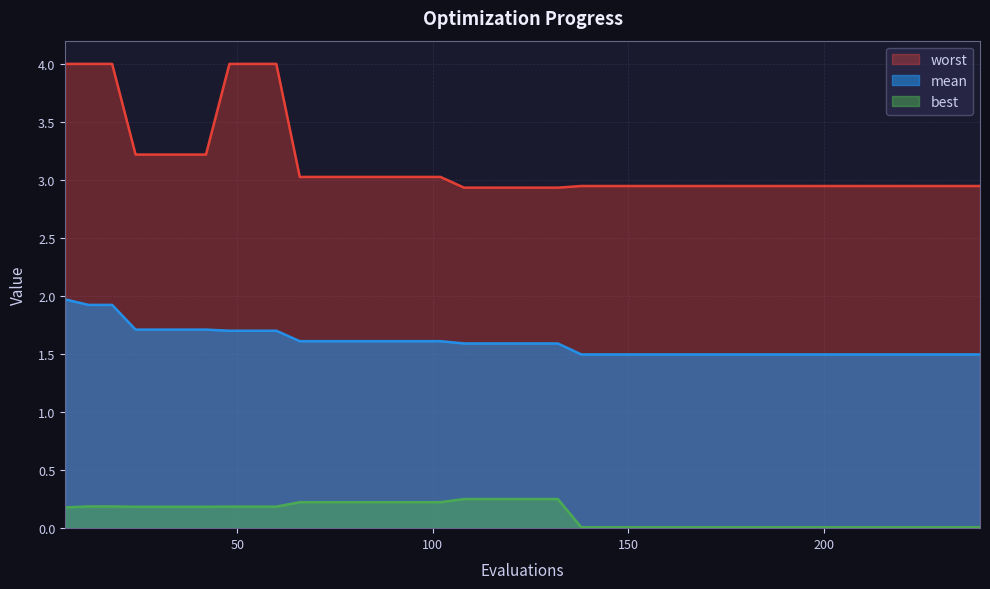

Is the value of mean at 192 greater than the value of worst at 120?

No